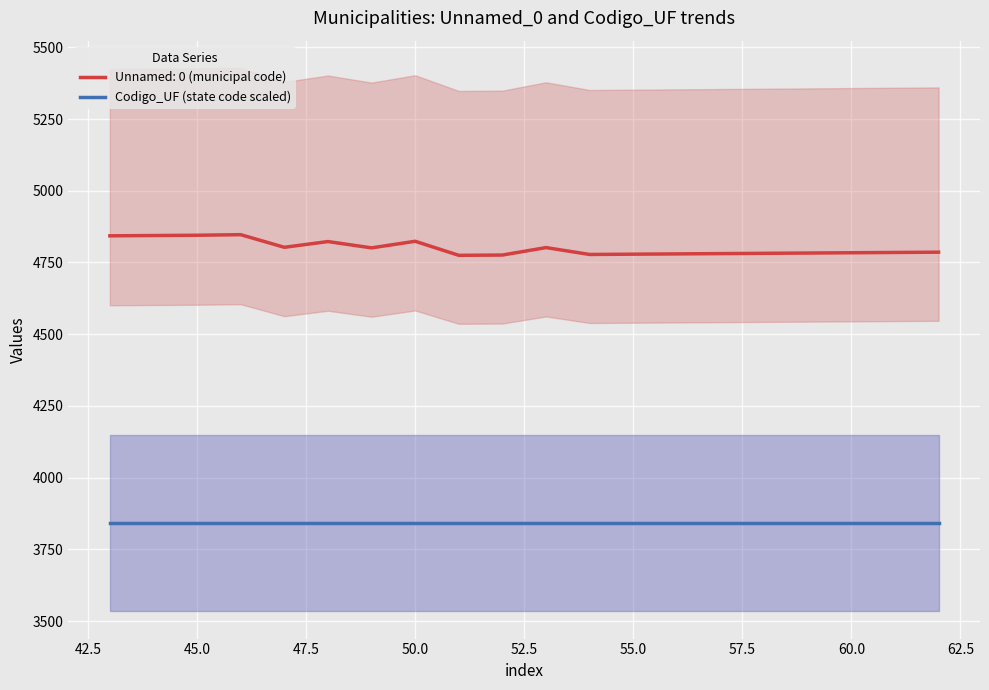

List the labels in order of value, smallest first.

51, 52, 54, 55, 56, 57, 58, 59, 60, 61, 62, 49, 53, 47, 48, 50, 43, 44, 45, 46